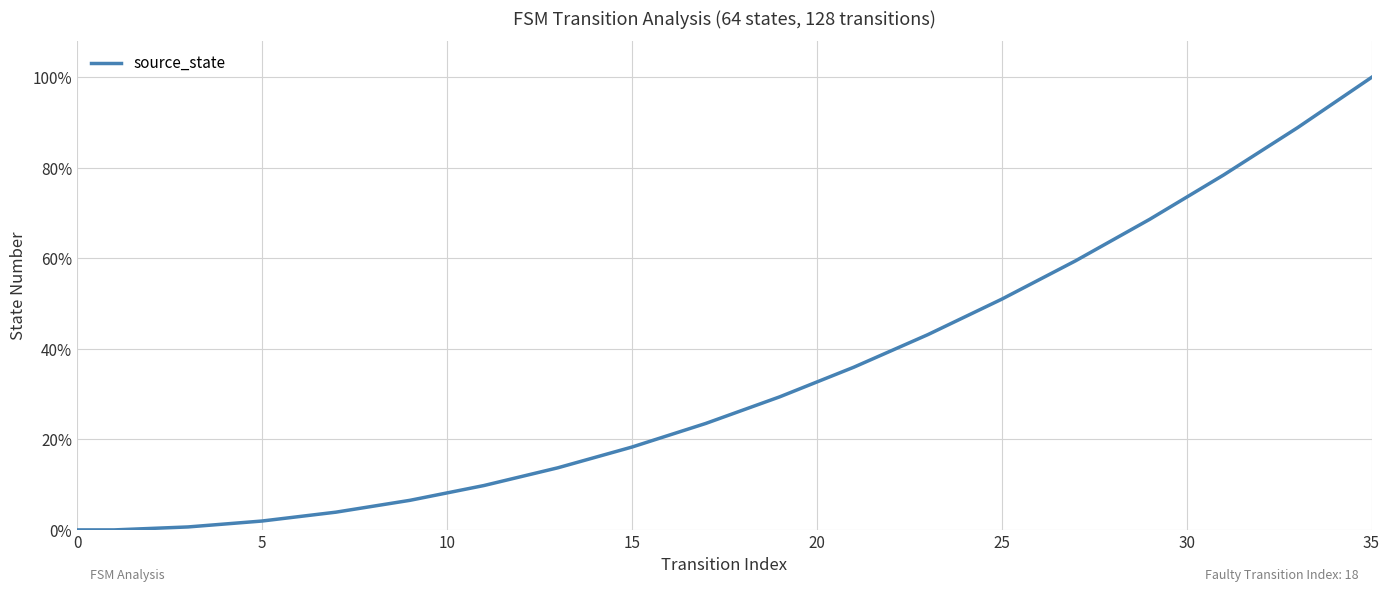

What is the greatest value displayed?

100.0